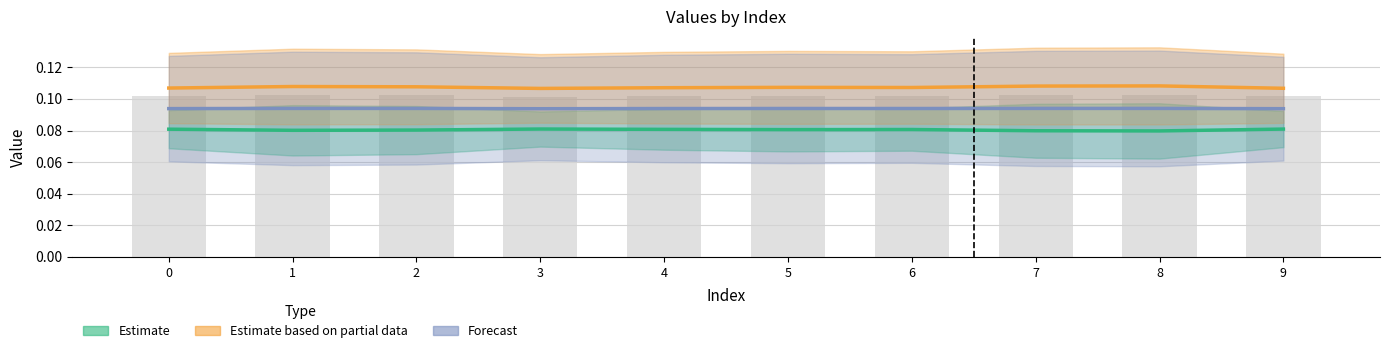

Count the number of data series in this chart.

3